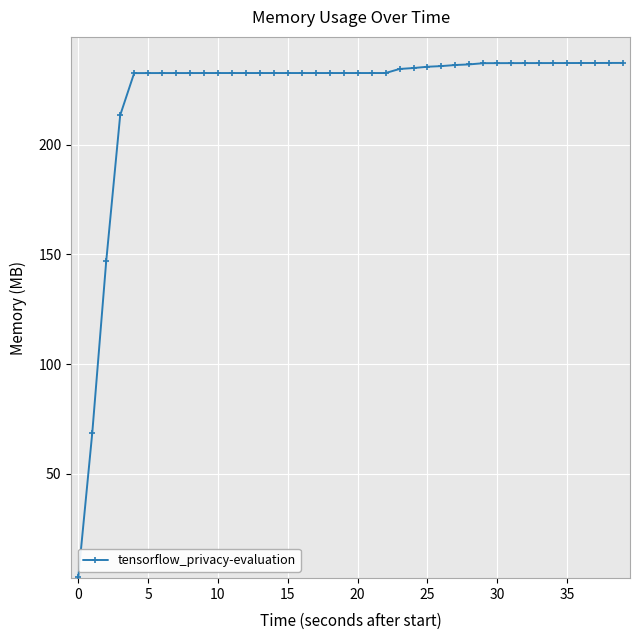

What is the sum of all values?

8874.5